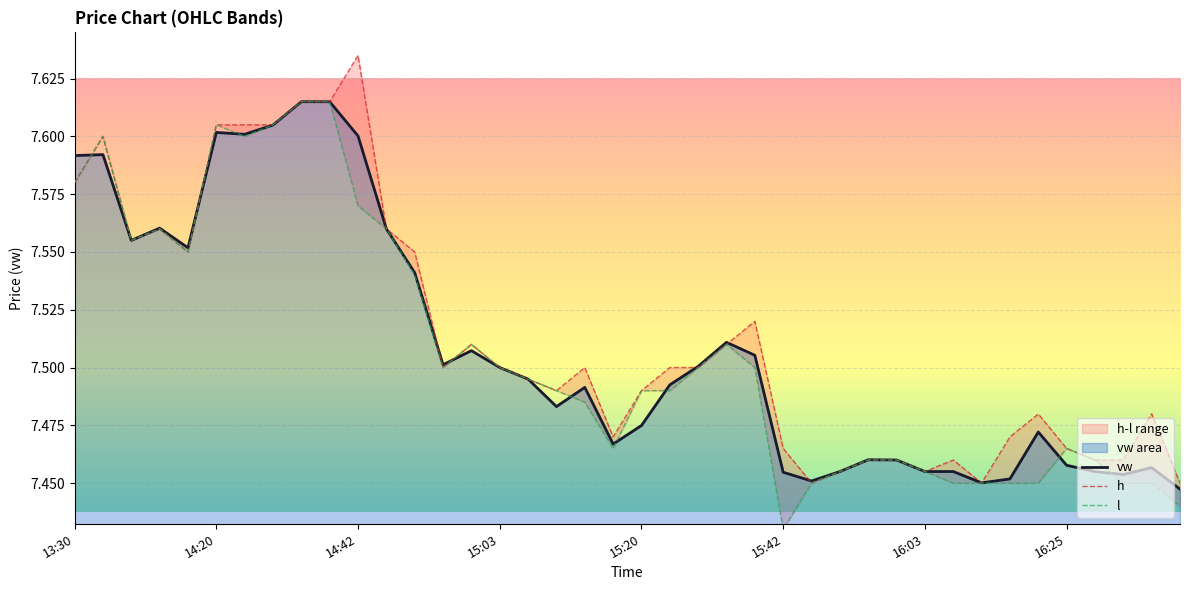

Between which two adjacent categories do vw and l first intersect?

13:30 and 14:20